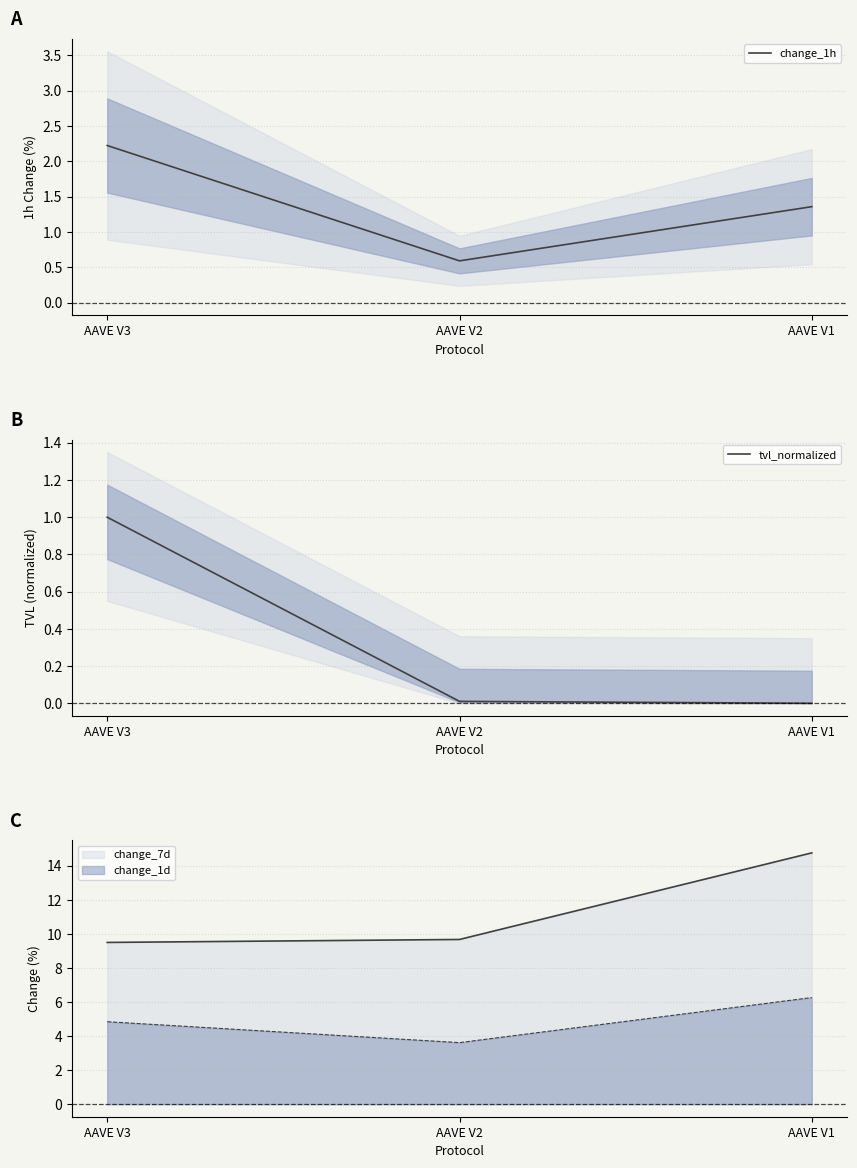

What is the difference between the change_1h values at AAVE V1 and AAVE V3?

0.9